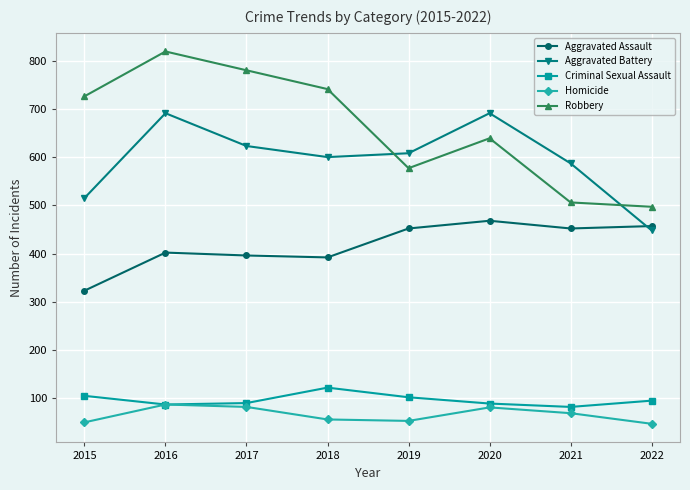

What is the difference between the highest and lowest values at 2016?

732